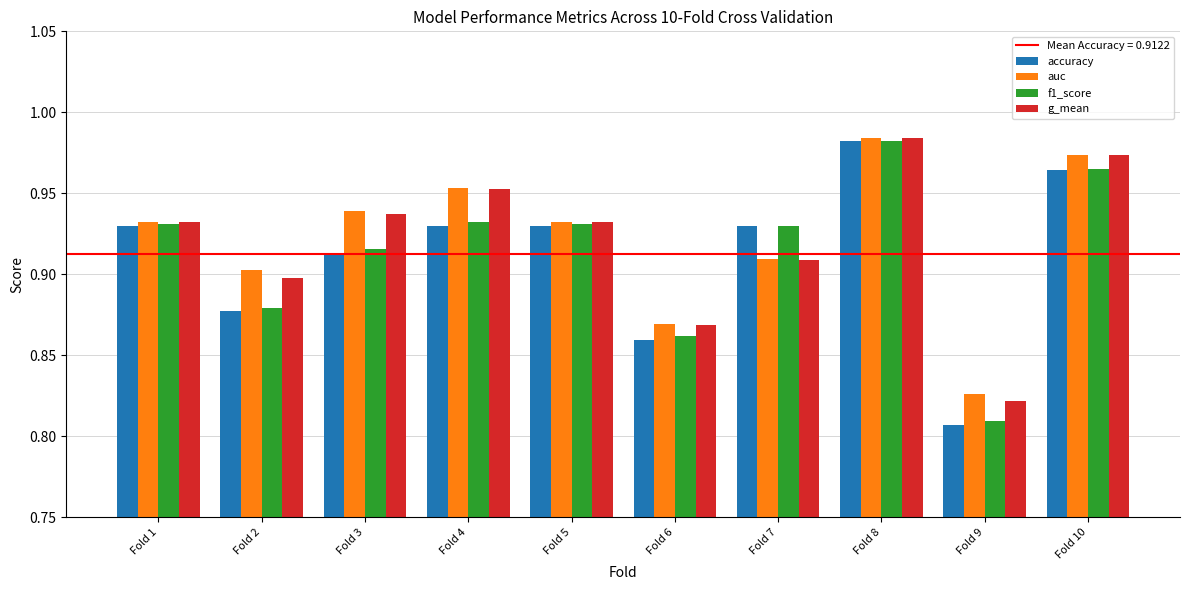

What is the difference between the second highest and second lowest values in the g_mean series?

0.1